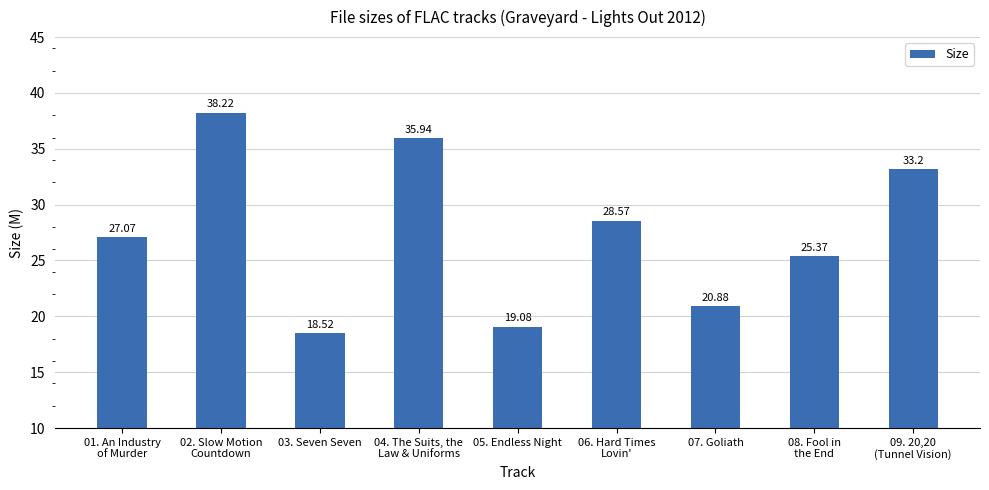

Count the number of values greater than 27.

5